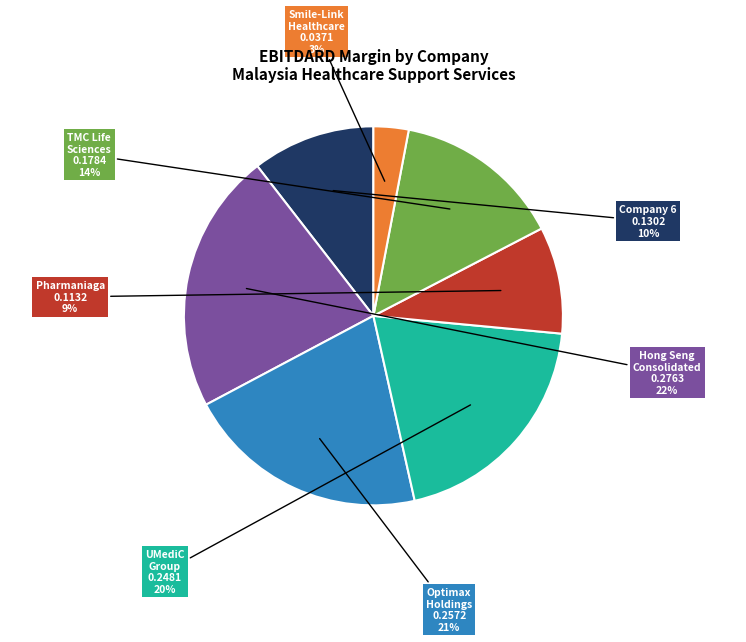

To the nearest percent, what is the average slice percentage?

14%